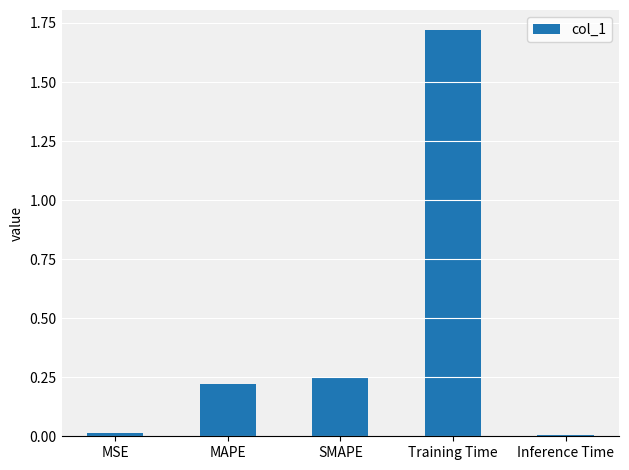

What is the sum of all values?

2.2